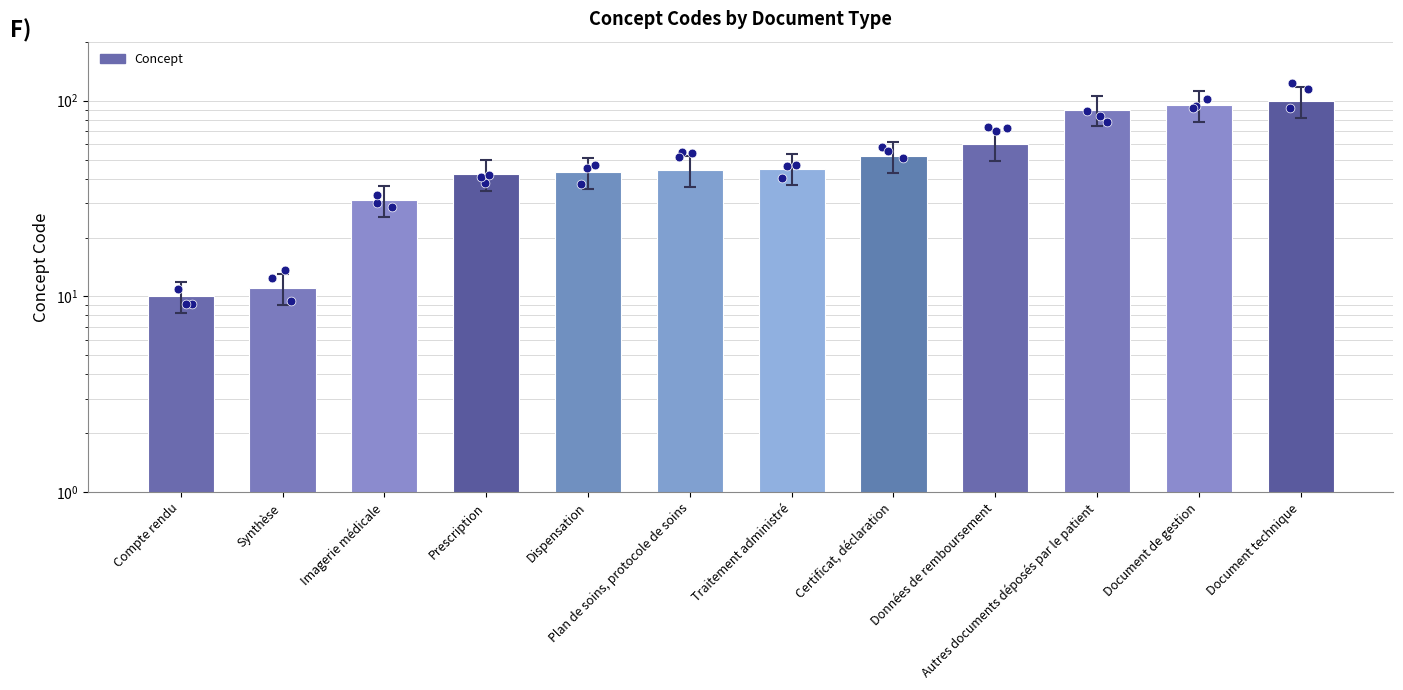

What is the change in value from Autres documents déposés par le patient to Document de gestion?

+5